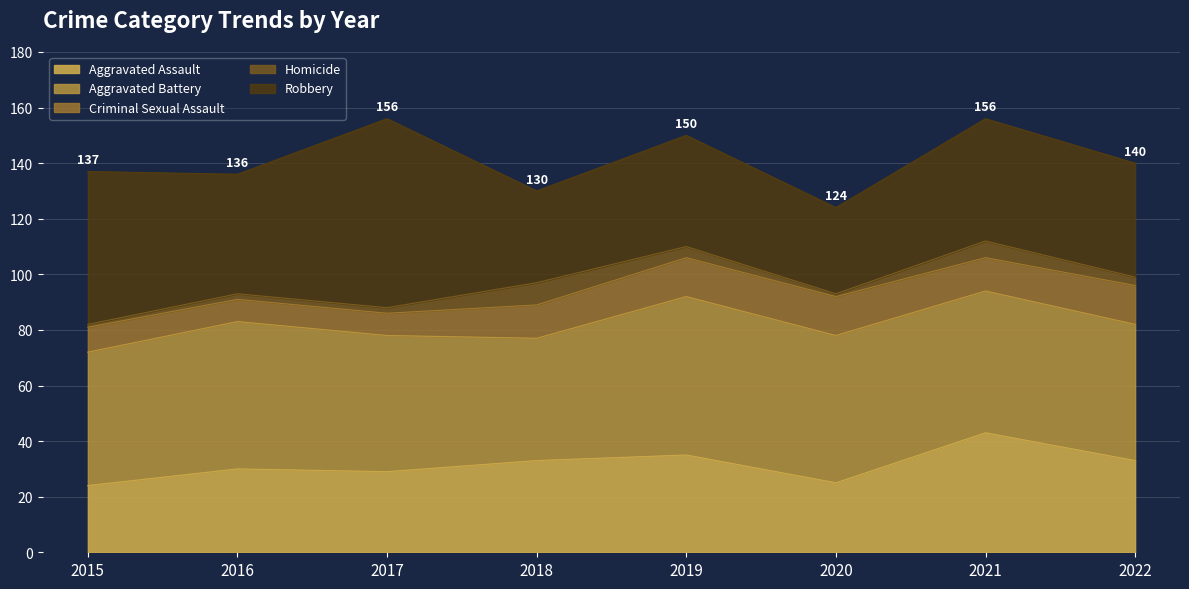

Between 2017 and 2018, which is larger?

2018